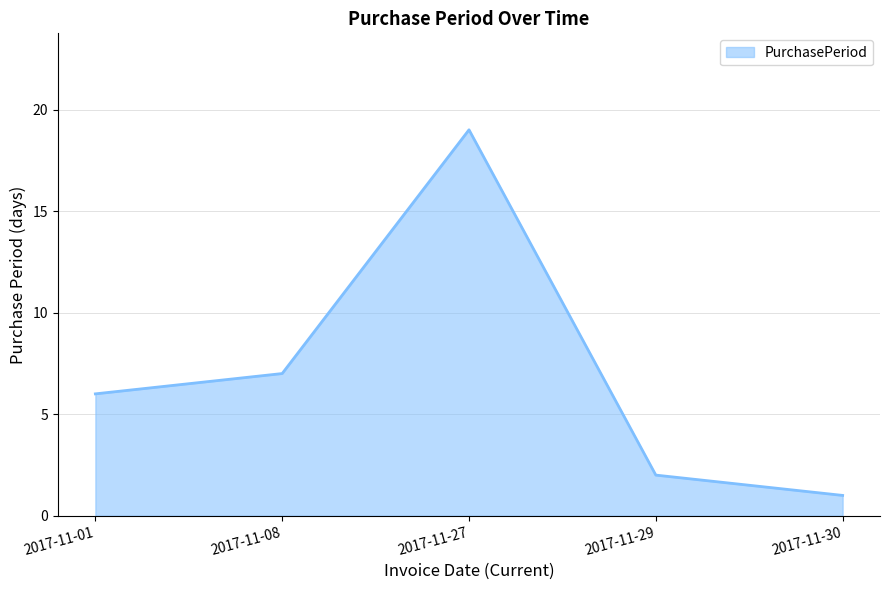

Reading left to right, extract all data points from this chart.

2017-11-01=6	2017-11-08=7	2017-11-27=19	2017-11-29=2	2017-11-30=1